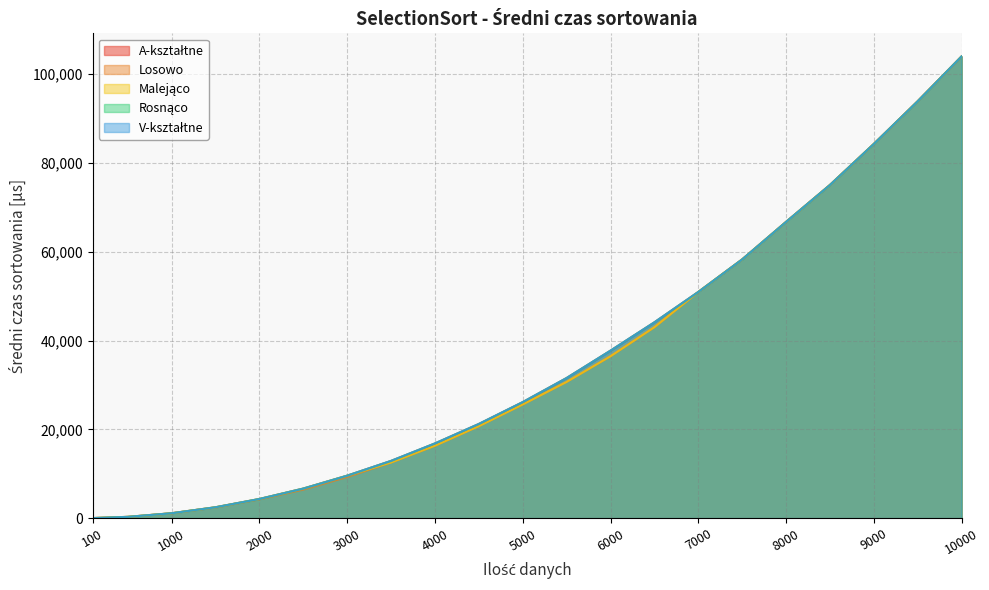

Reading right to left, what are all the values shown in this chart?

A-kształtne: 103997.5	93898.7	84280.0	75036.4	66720.1	58275.1	50942.7	44109.6	37732.4	31566.5	26138.7	21218.0	16832.9	12901.0	9571.5	6665.6	4321.7	2454.9	1109.6	290.9	16.6
Losowo: 103997.5	93898.7	84280.0	75036.4	66720.1	58275.1	50942.7	43014.6	36472.8	30691.3	25617.3	20726.5	16321.7	12545.0	9273.9	6430.6	4244.3	2416.0	1100.2	291.6	16.8
Malejąco: 103997.5	93898.7	84280.0	75036.4	66720.1	58275.1	50942.7	43014.6	36472.8	30691.3	25617.3	20726.5	16321.7	12545.0	9571.5	6665.6	4321.7	2454.9	1109.6	290.9	16.6
Rosnąco: 103997.5	93898.7	84280.0	75036.4	66720.1	58275.1	50942.7	44109.6	37732.4	31566.5	26138.7	21218.0	16832.9	12901.0	9571.5	6665.6	4321.7	2454.9	1109.6	290.9	16.6
V-kształtne: 103997.5	93898.7	84280.0	75036.4	66720.1	58275.1	50942.7	44109.6	37732.4	31566.5	26138.7	21218.0	16832.9	12901.0	9571.5	6665.6	4321.7	2454.9	1109.6	290.9	16.6